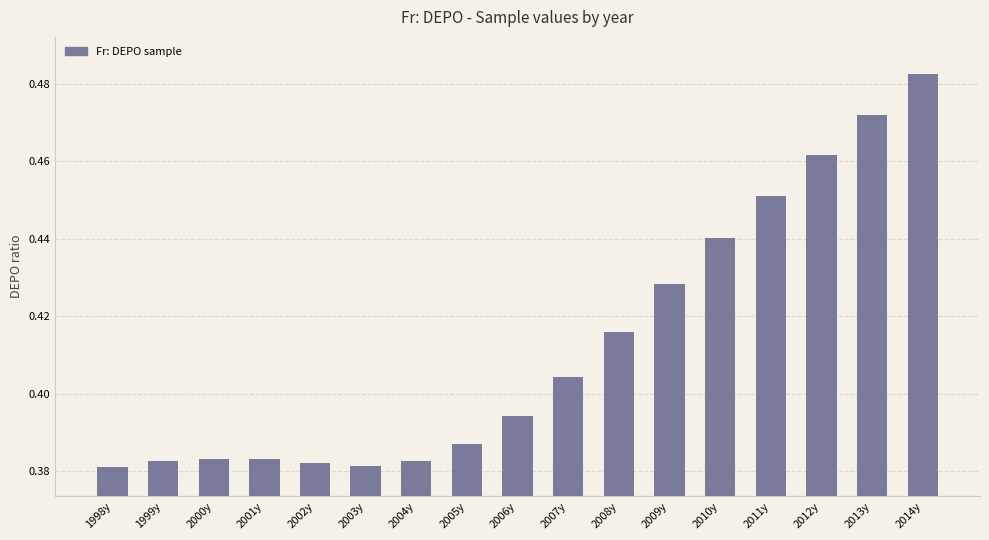

Which label corresponds to the largest value in the chart?

2014y